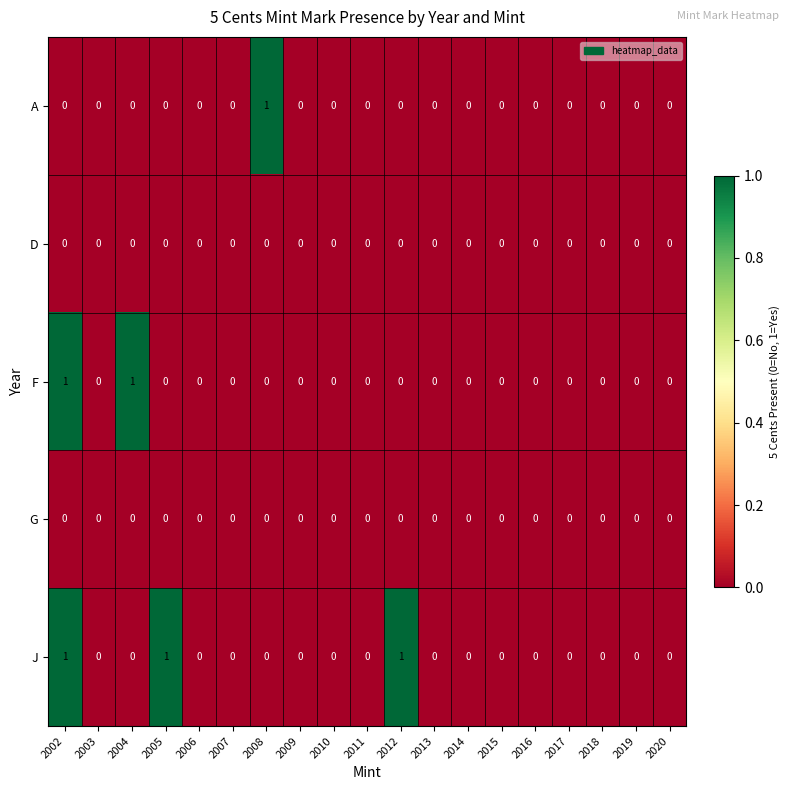

Is the value of F at 2002 greater than the value of J at 2008?

Yes